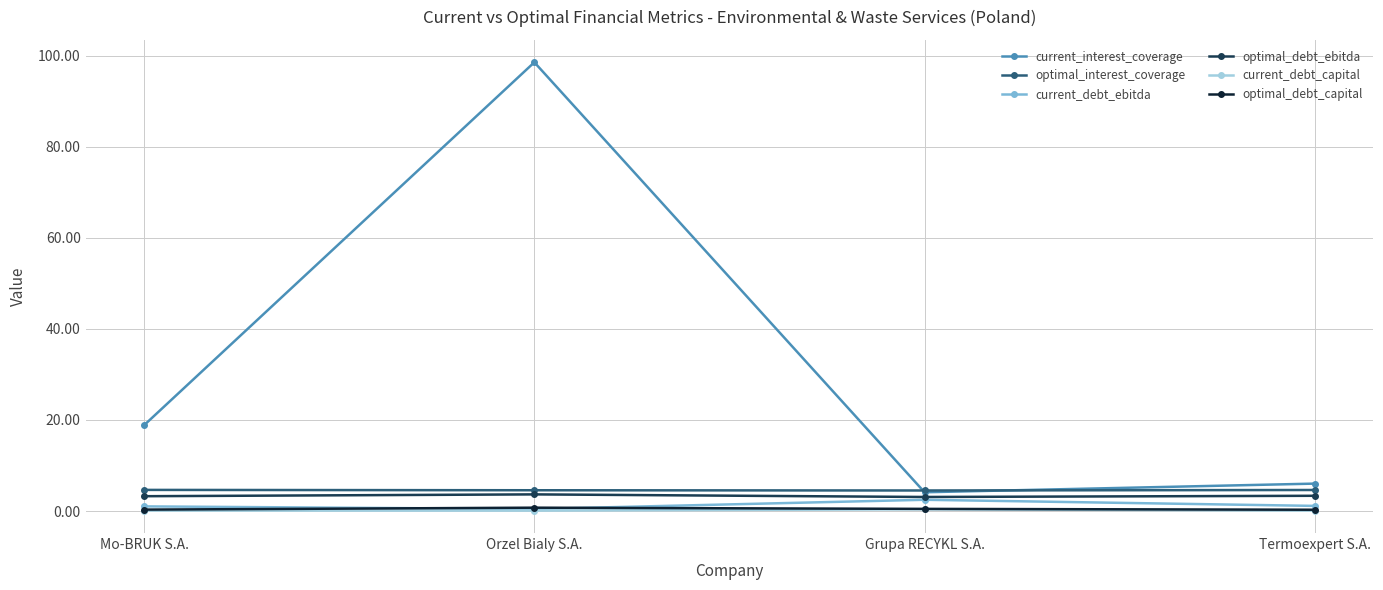

Count the number of categories in the chart.

4